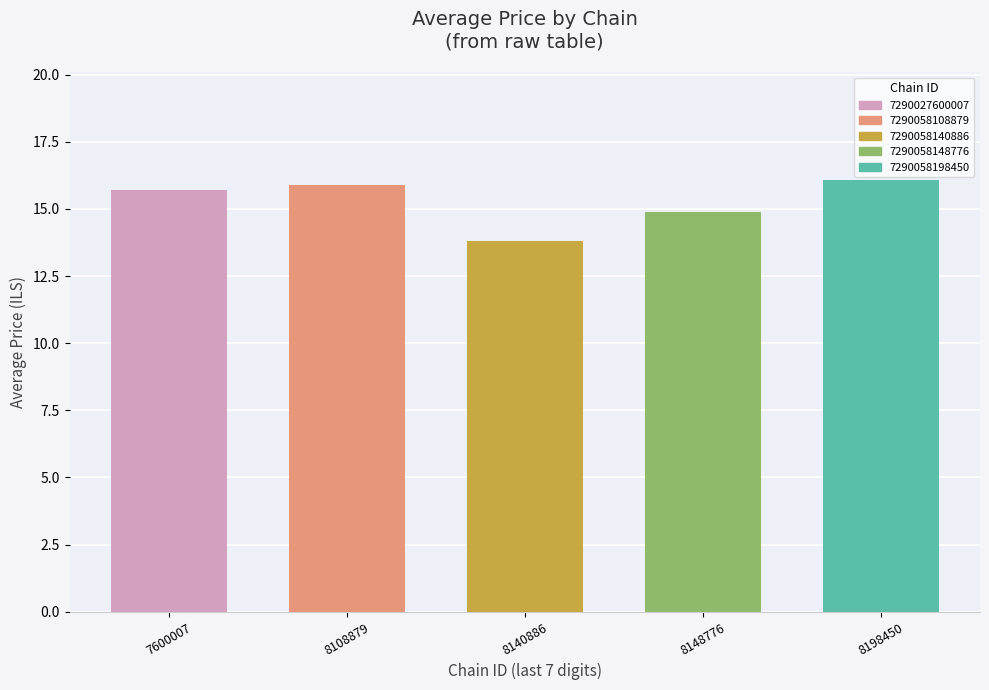

Are the bars grouped side by side (vs. stacked)?

No